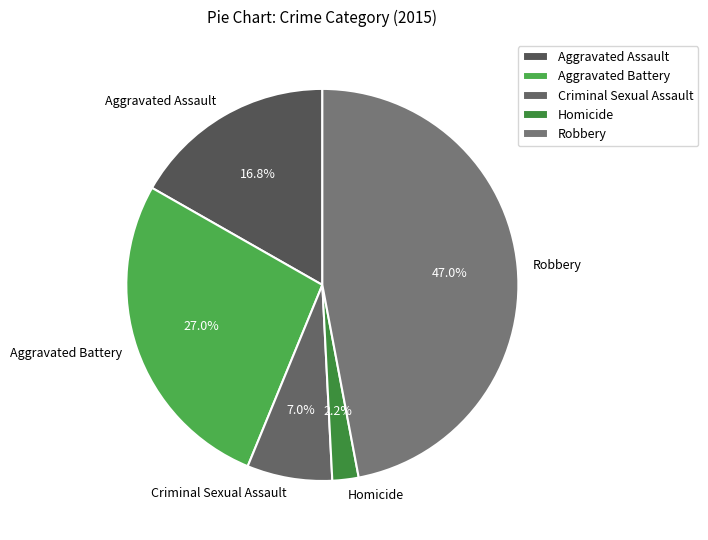

To the nearest percent, what portion does Criminal Sexual Assault represent?

7%